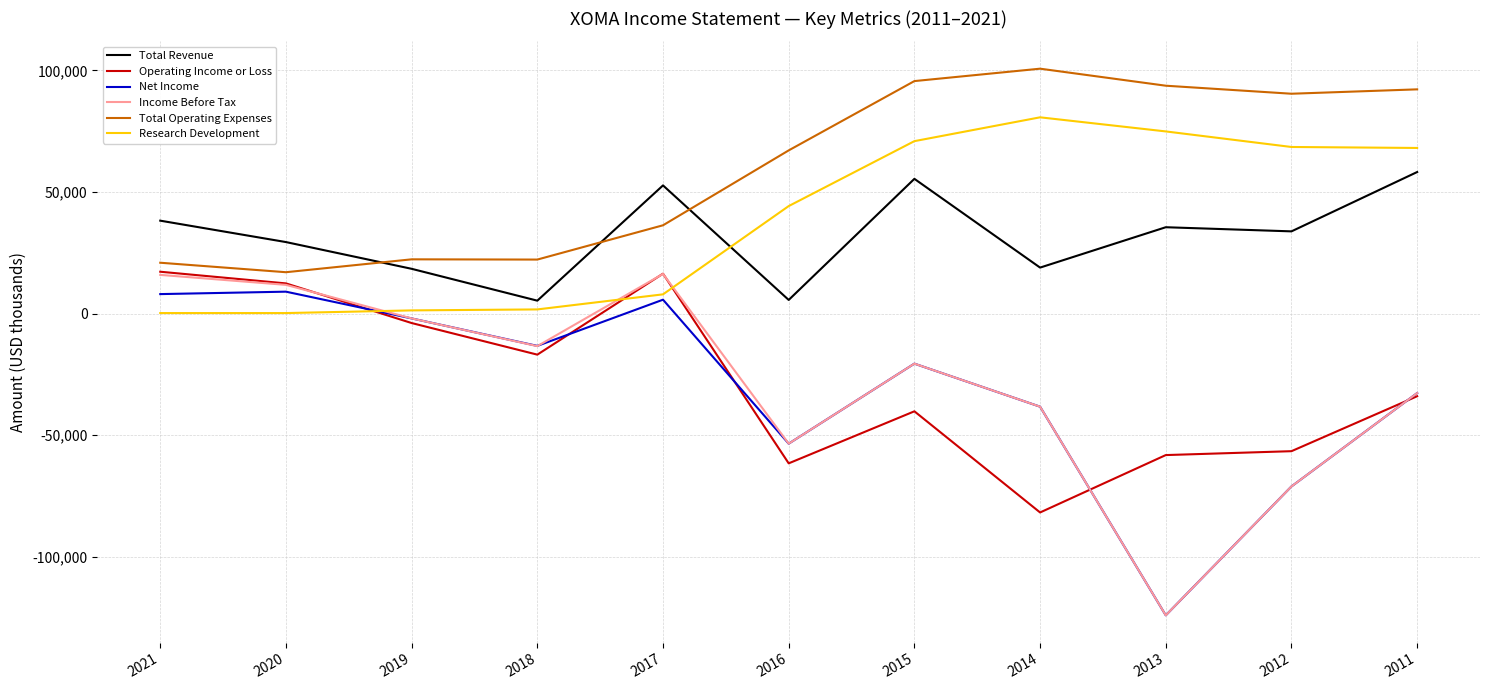

True or false: Total Revenue and Net Income cross at least once.

False